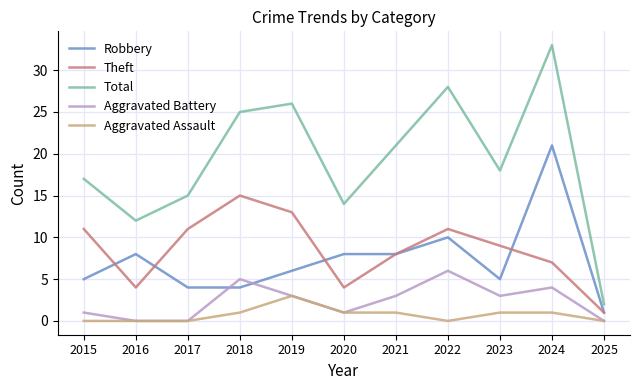

How many categories are shown in the chart?

11